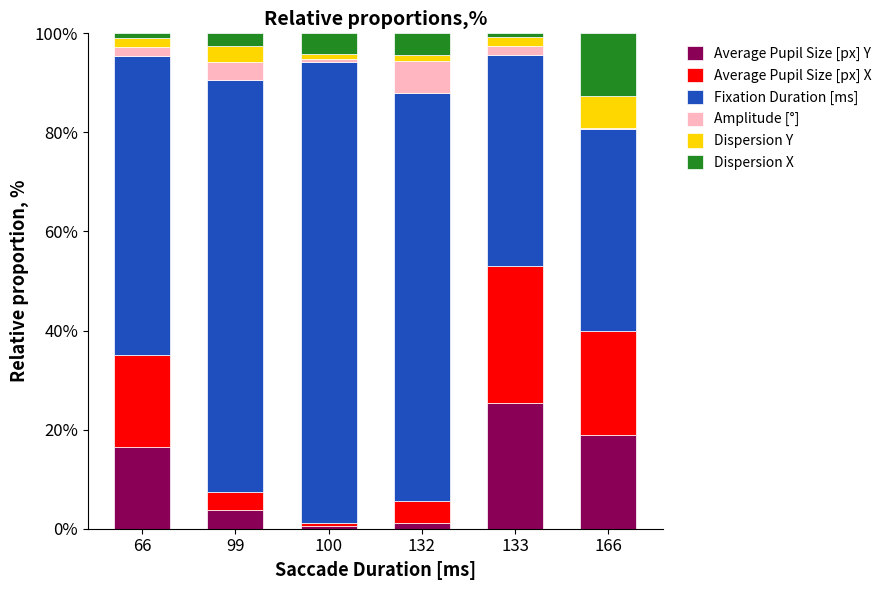

The Average Pupil Size [px] Y series shows 8.2 at 133. True or false?

False